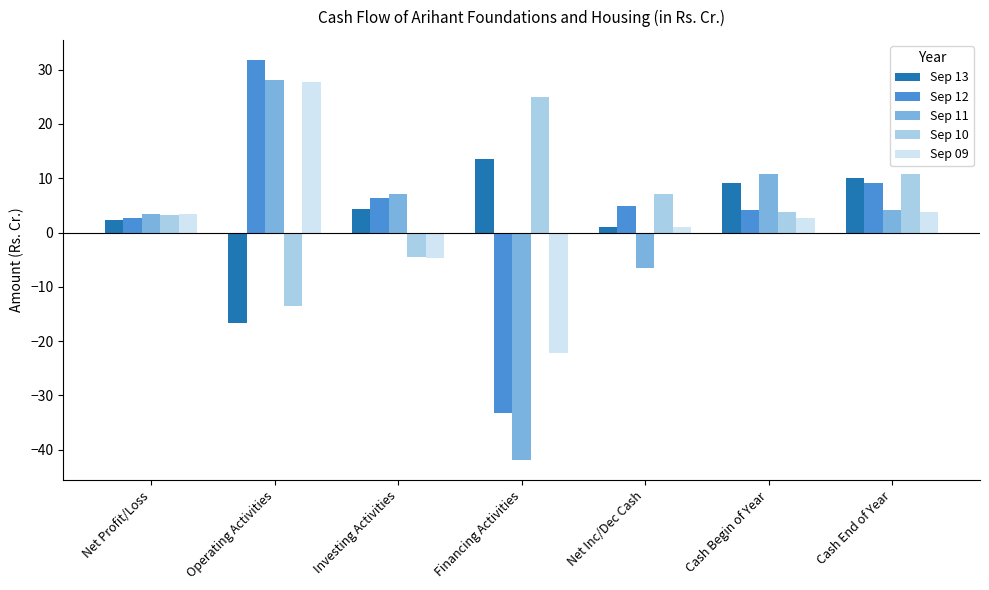

Is the value of Sep 10 at Cash End of Year greater than the value of Sep 09 at Operating Activities?

No